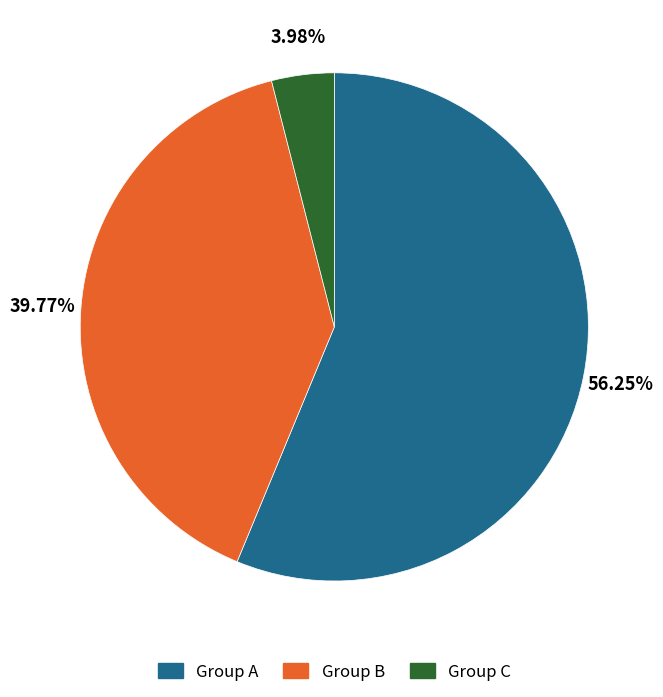

Which category has the biggest portion of the pie?

Group A